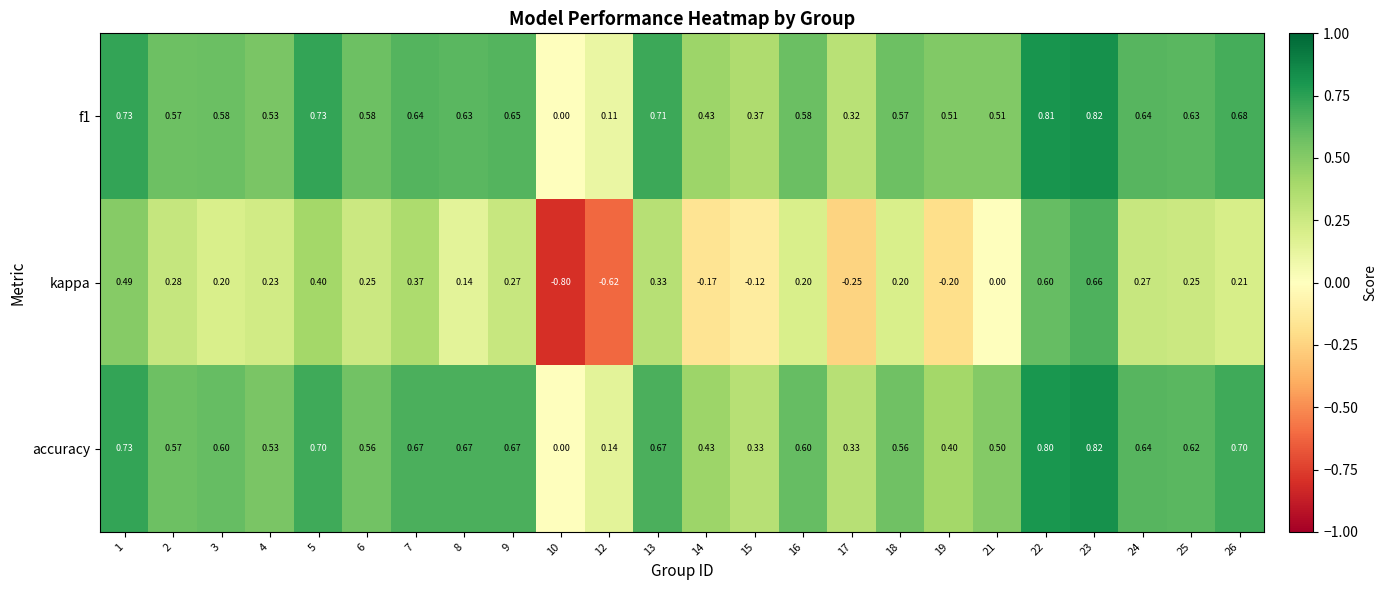

Which series has the largest total across all categories?

f1